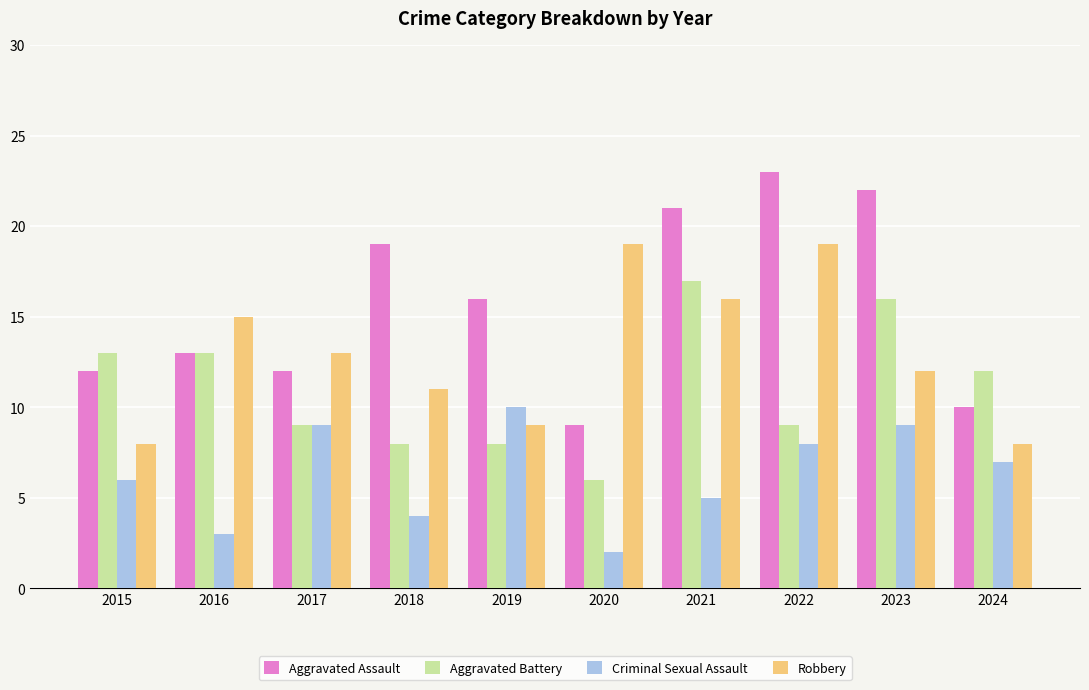

The value of Robbery at 2015 is 5. True or false?

False